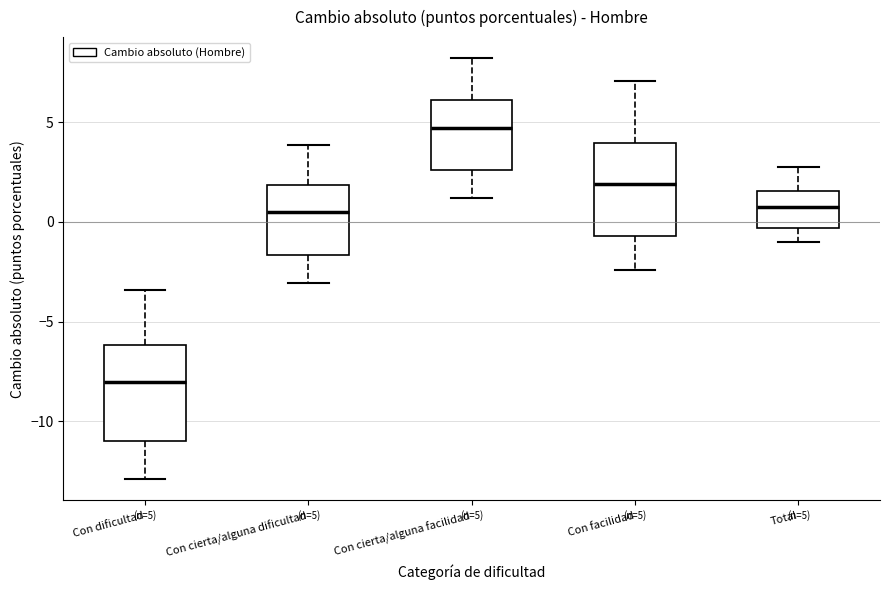

Which box has the highest median line?

Con cierta/alguna facilidad